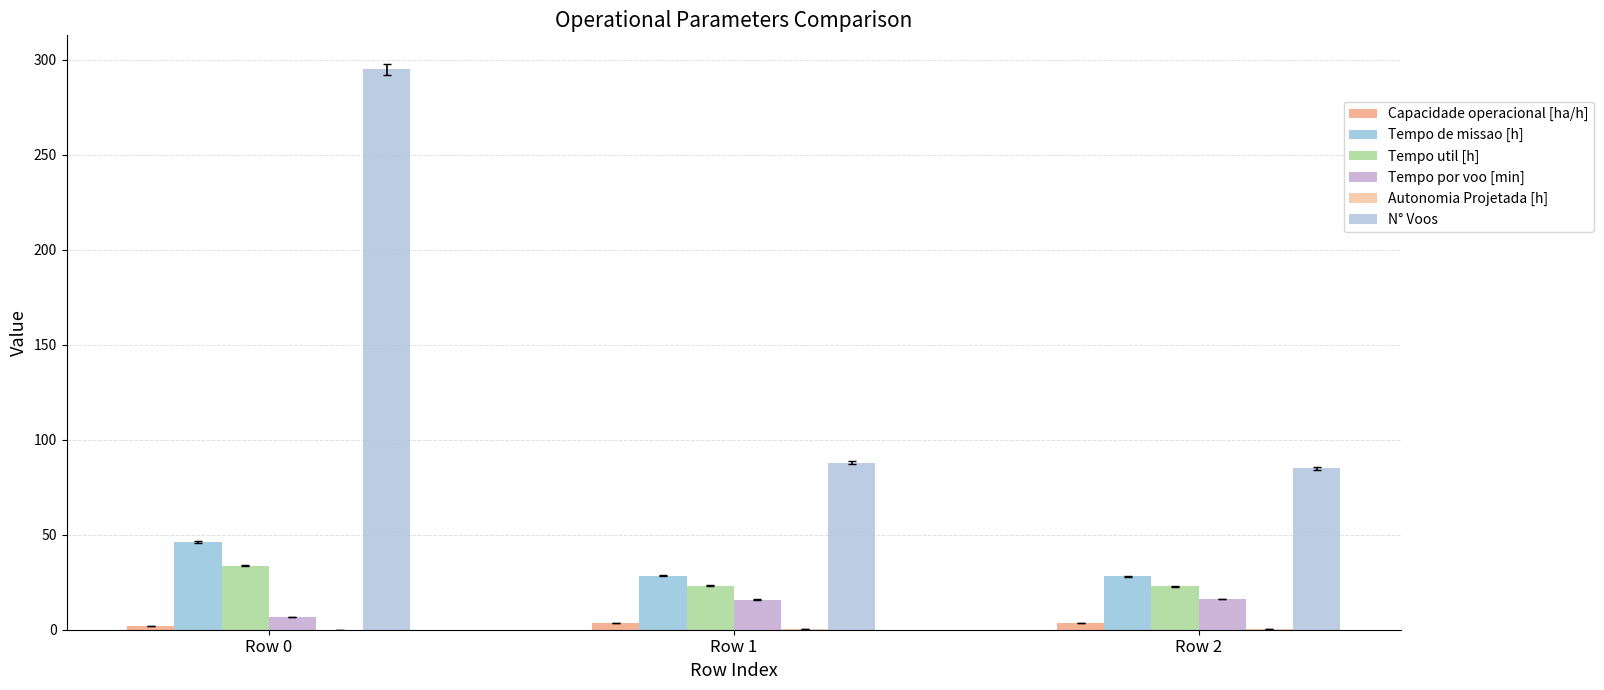

At which category does the chart reach its peak across all series?

Row 0